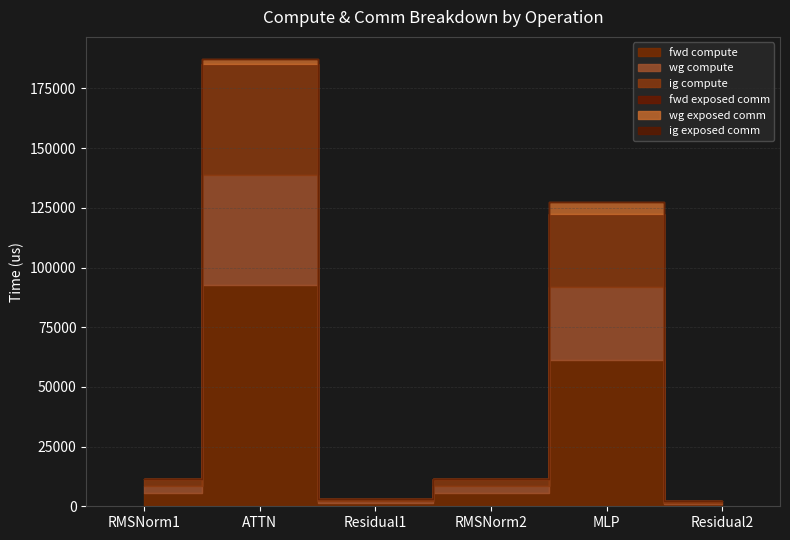

At how many categories does at least one series exceed 69886?

1